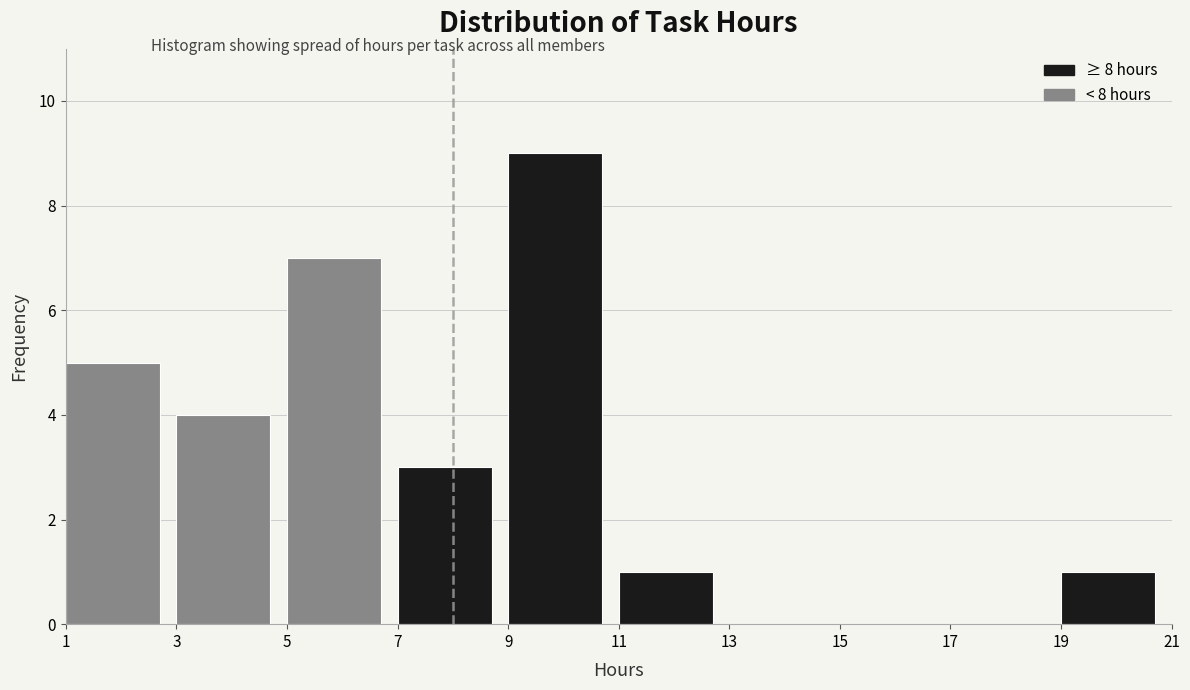

Reading left to right, list every bar in this chart as the range it spans on the x-axis followed by its height. The values are not printed on the chart, so give them approximately, as read against the axis.

1 to 3: 5
3 to 5: 4
5 to 7: 7
7 to 9: 3
9 to 11: 9
11 to 13: 1
13 to 15: 0
15 to 17: 0
17 to 19: 0
19 to 21: 1